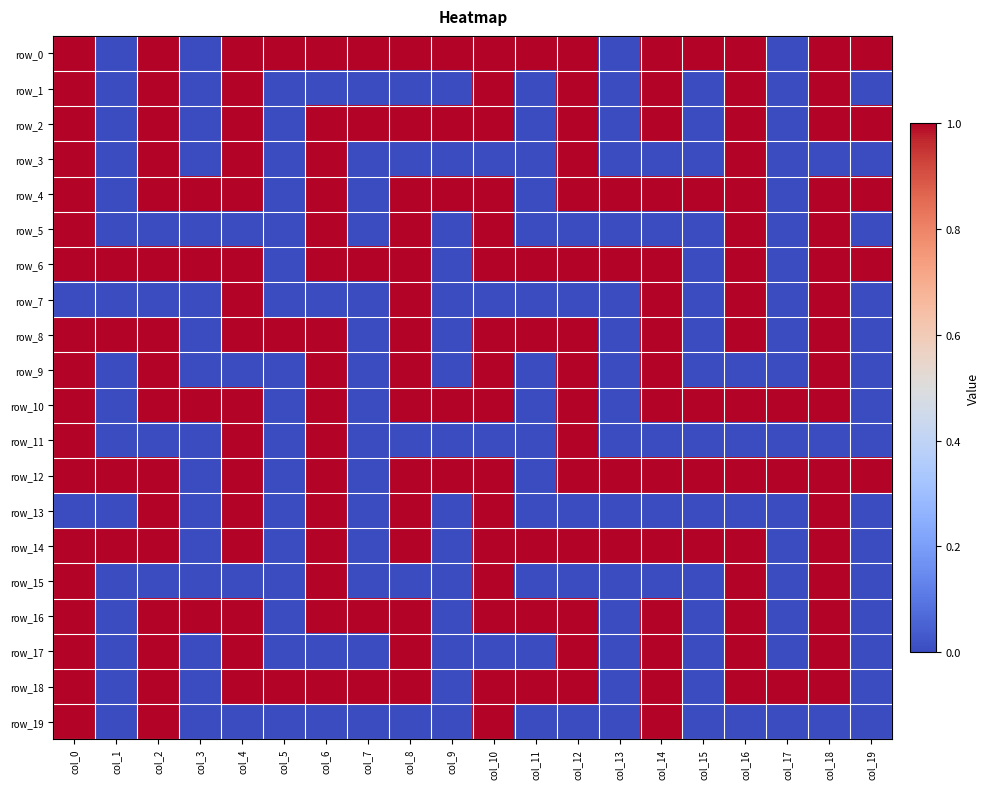

Is the value of row_5 at col_4 greater than the value of row_13 at col_1?

No